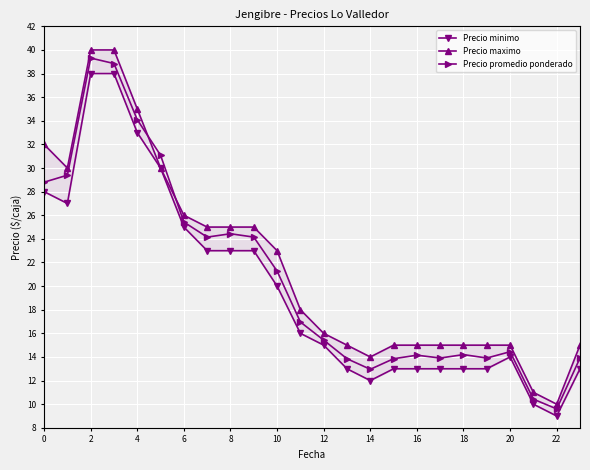

Which series has the largest total across all categories?

Precio maximo